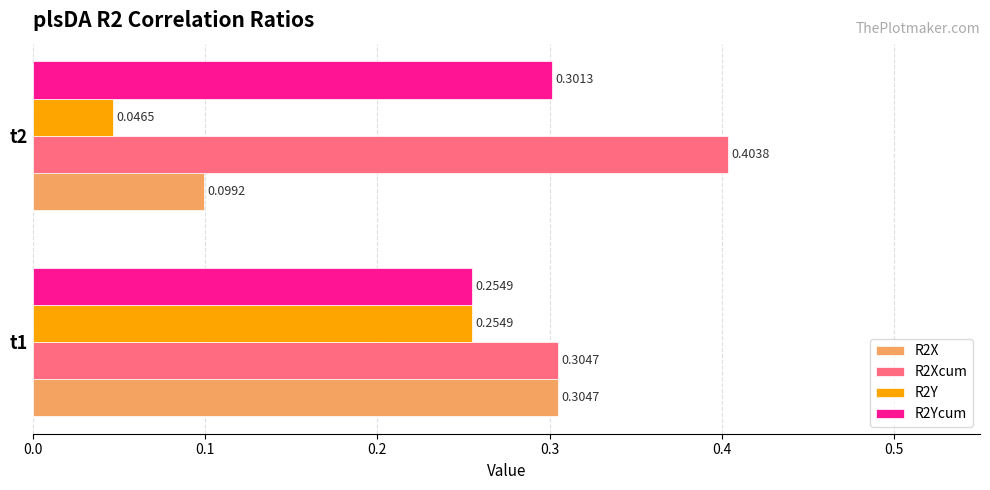

List the series in order of their peak value, highest first.

R2Xcum, R2X, R2Ycum, R2Y